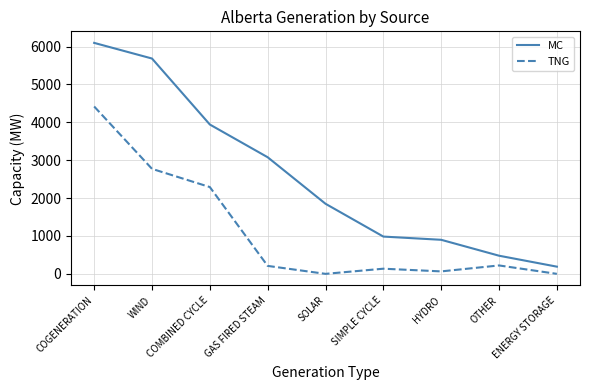

Which series has the largest range (max minus min)?

MC